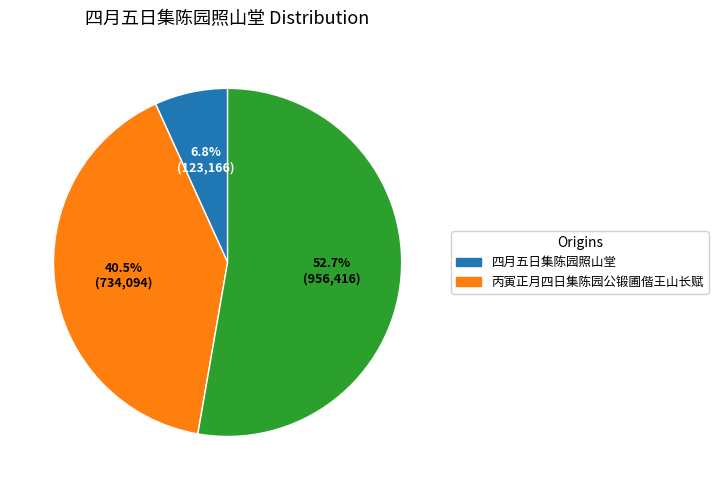

Is there any slice that represents more than half of the pie?

Yes